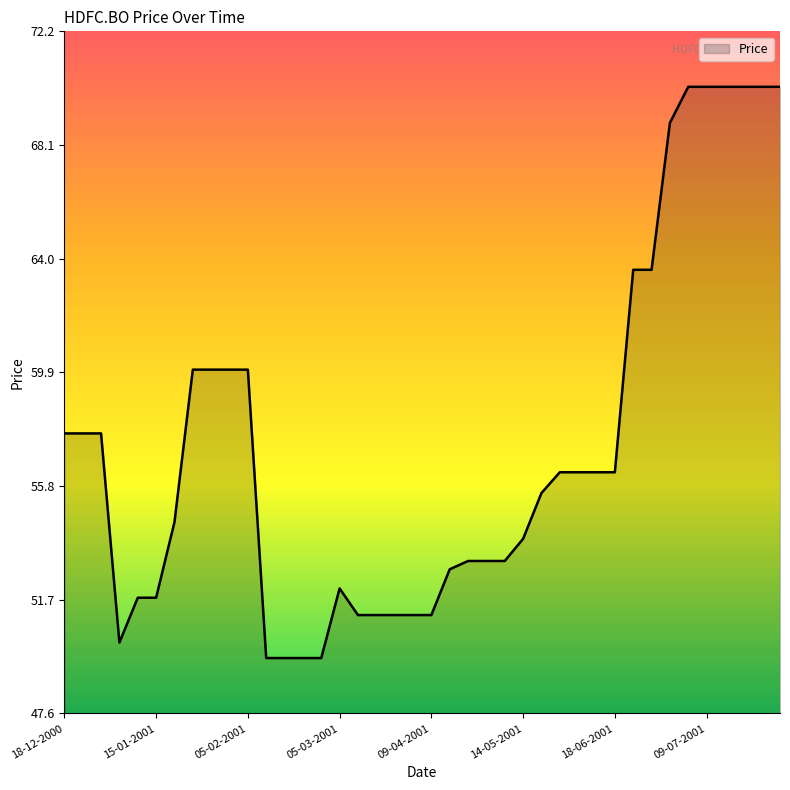

What is the maximum value shown in the chart?

70.2